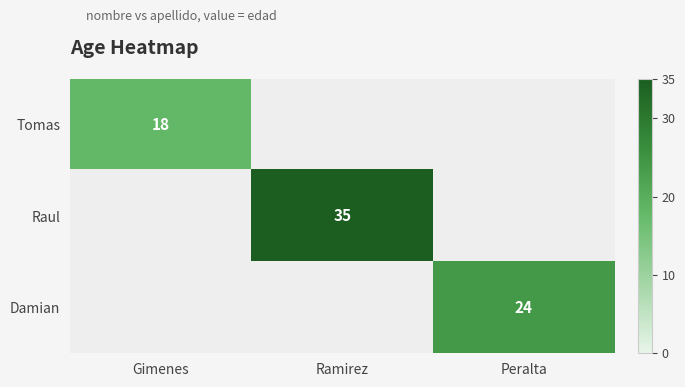

Count the number of categories in the chart.

3